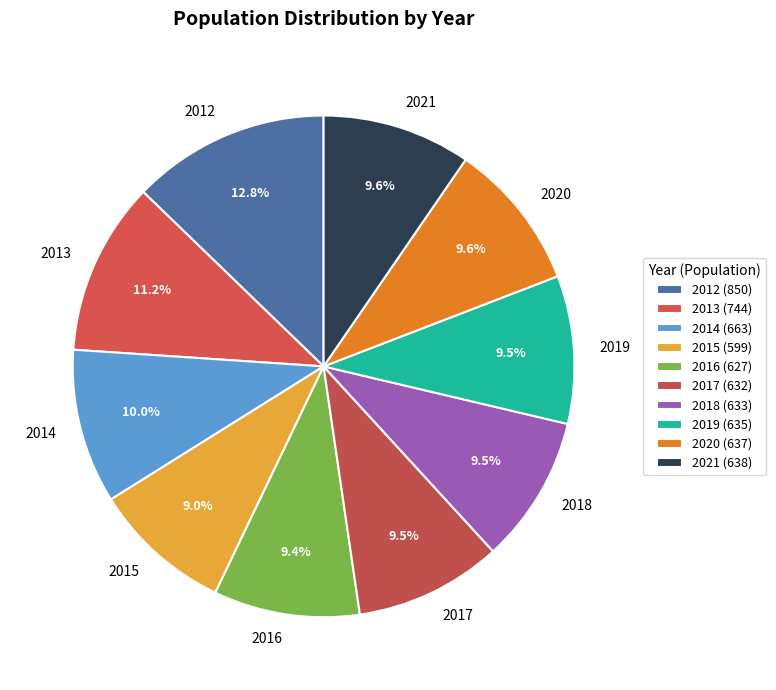

Is it true that 2019 is 1% of the pie?

False